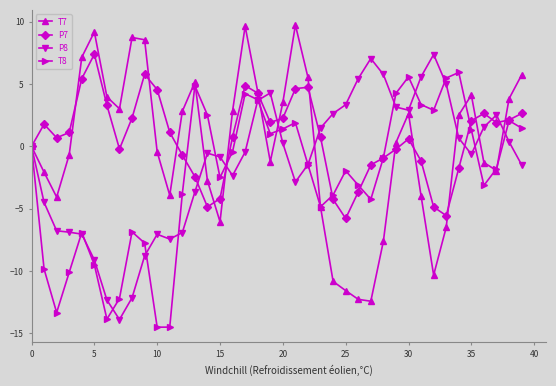

What is the greatest value displayed?

9.7